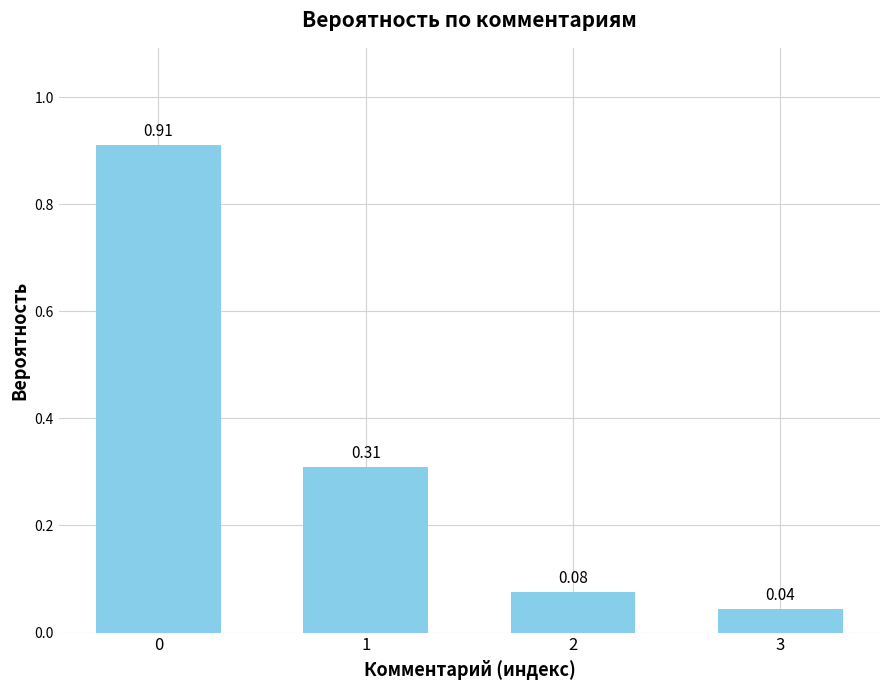

How many data points does each series have?

4